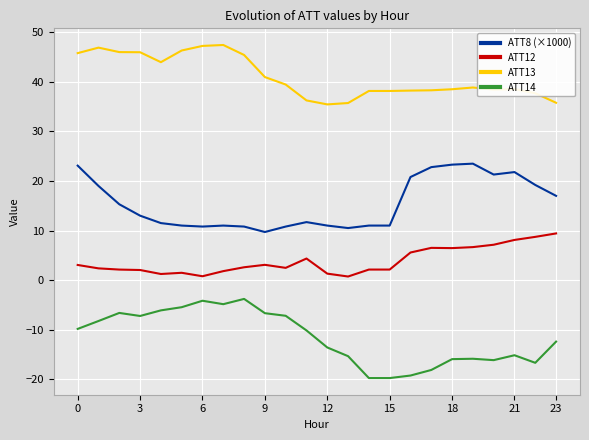

What is the maximum value for ATT14?

-3.8